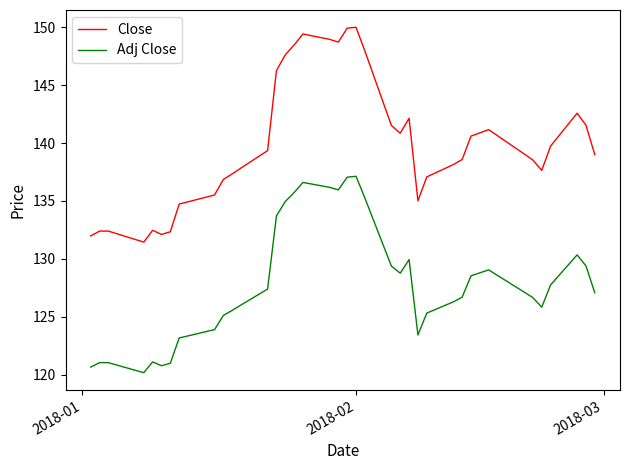

True or false: Close and Adj Close cross at least once.

False